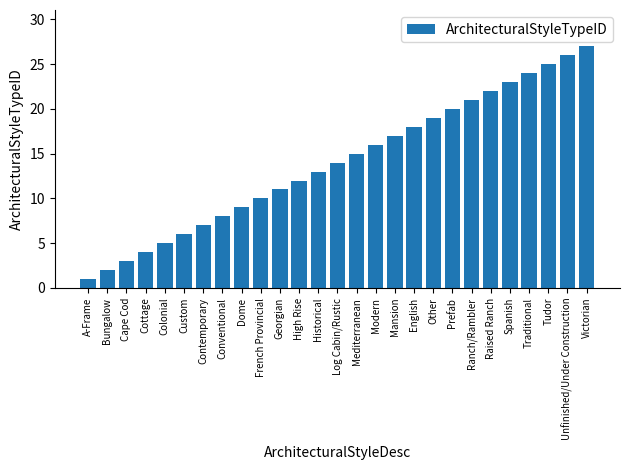

What is the greatest value displayed?

27